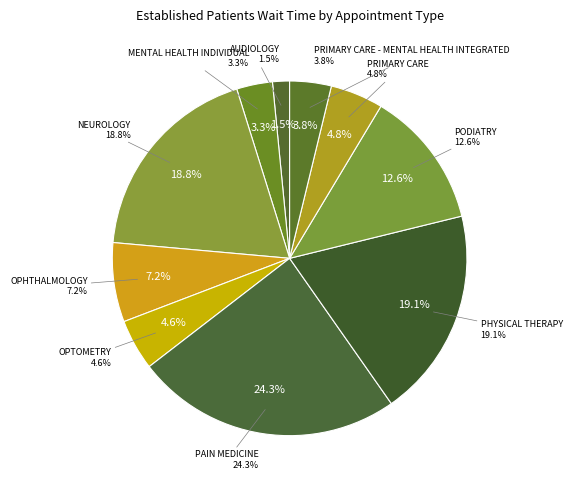

To the nearest percent, what percentage of the pie is PODIATRY?

13%